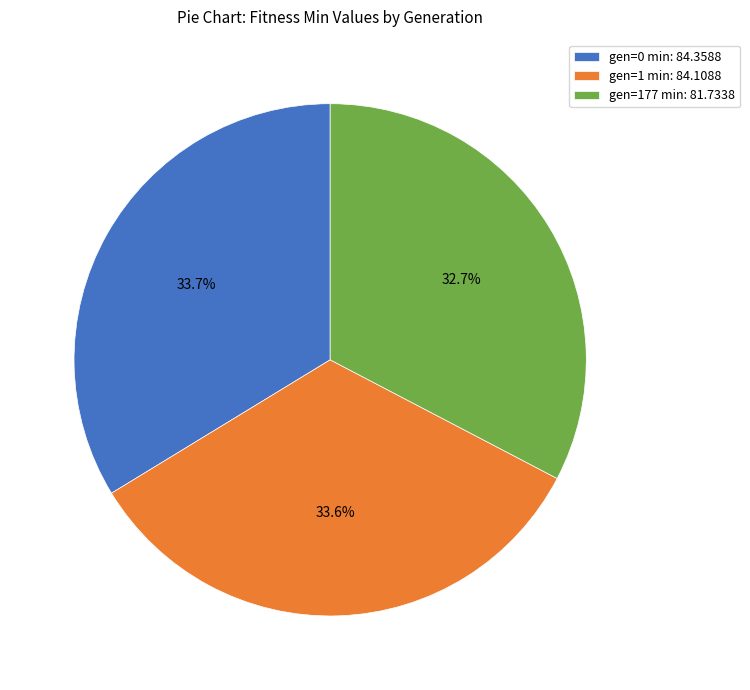

Which slice is the smallest?

gen=177 min